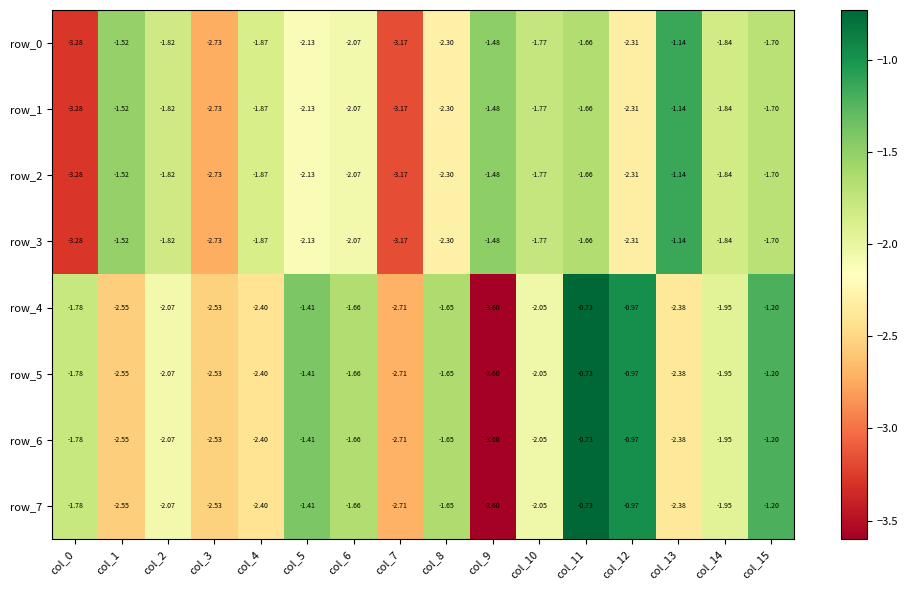

What is the total value across all series at col_5?

-14.2